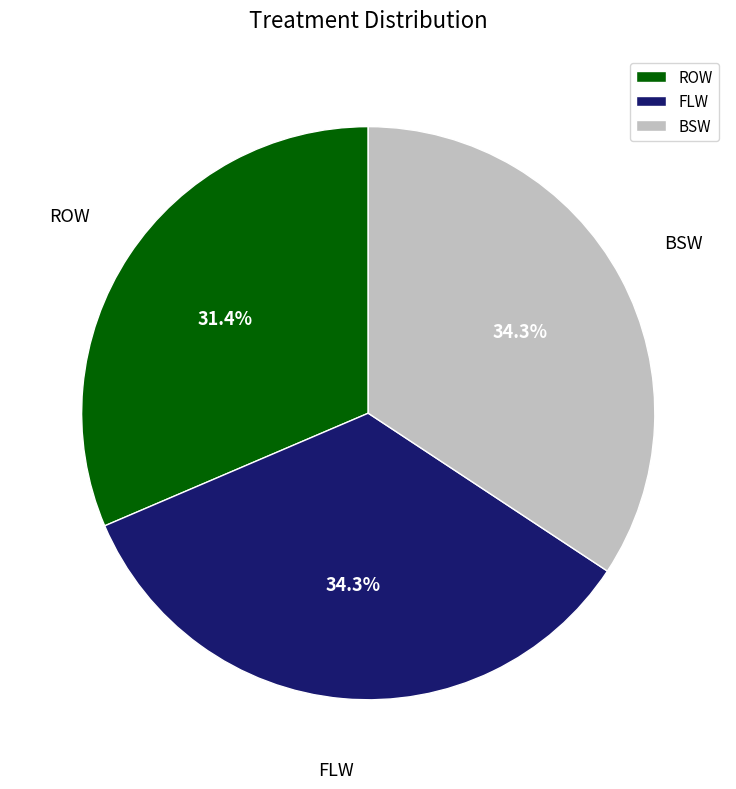

Which category has the smallest portion of the pie?

ROW